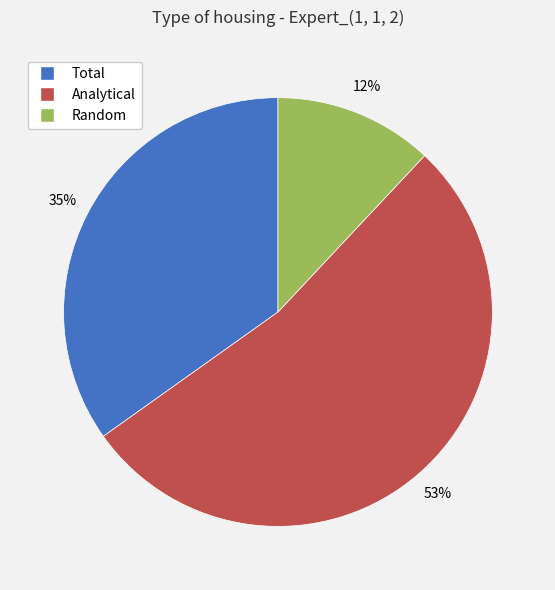

Does any single category account for the majority?

Yes